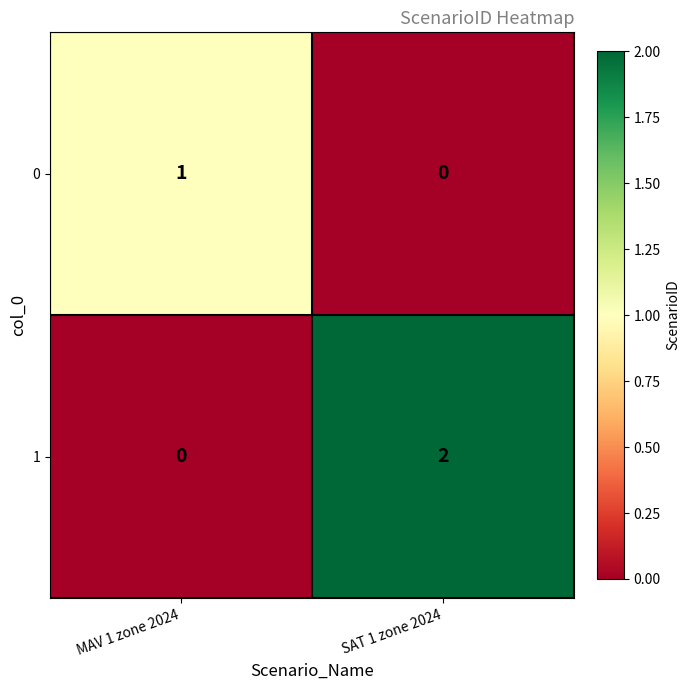

The value of 1 at MAV 1 zone 2024 is 1. True or false?

False